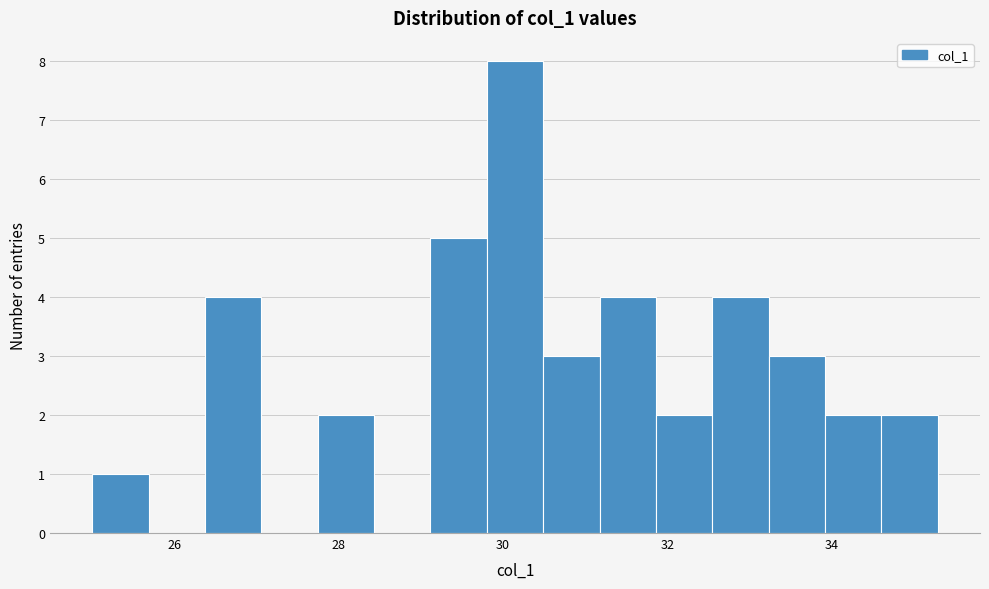

Read against the x-axis, roughly where is the centre of the tallest bar?

30.2